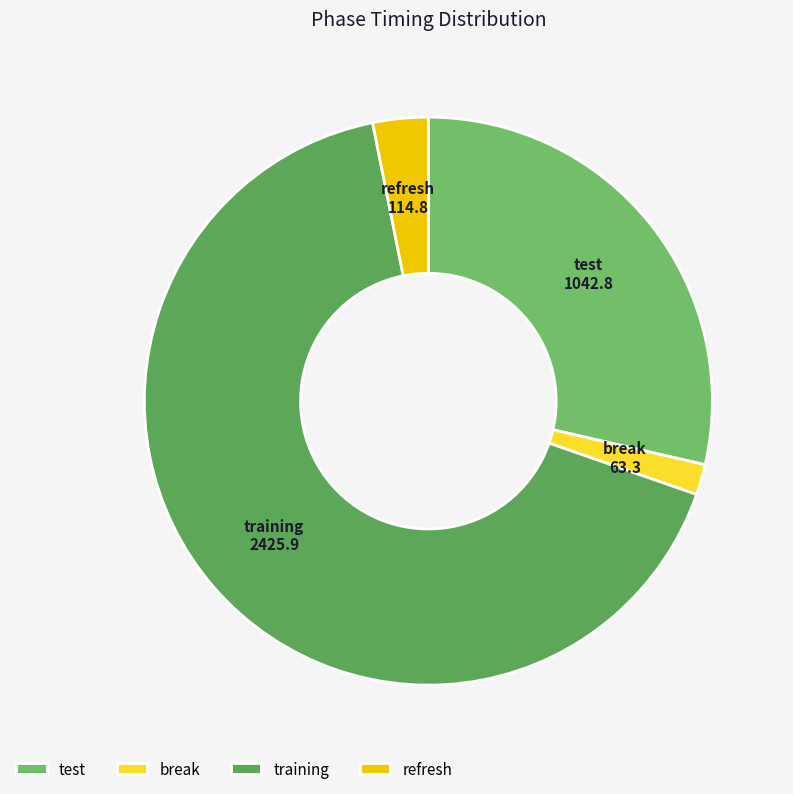

Count the number of slices in the pie.

4